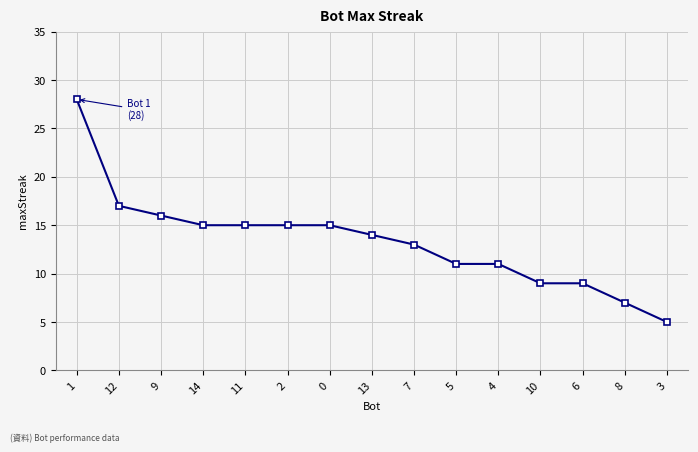

Reading right to left, extract all data points from this chart.

3=5	8=7	6=9	10=9	4=11	5=11	7=13	13=14	0=15	2=15	11=15	14=15	9=16	12=17	1=28